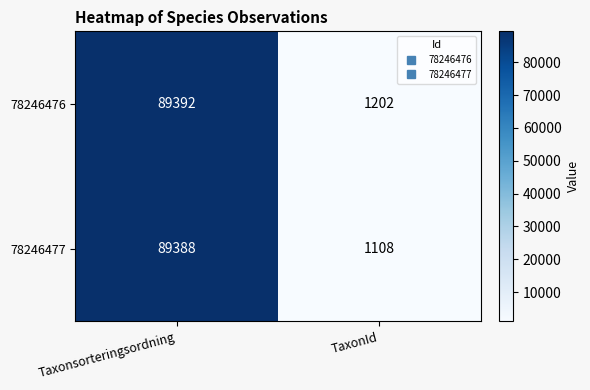

What is the approximate value of 78246477 at Taxonsorteringsordning, to the nearest 100?

89400